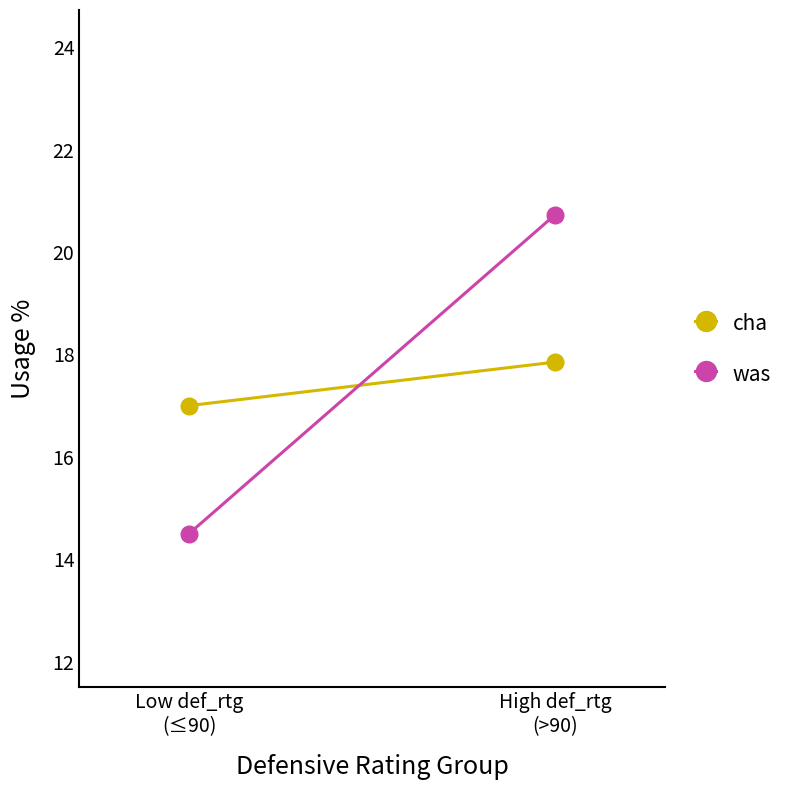

Reading right to left, extract all data points from this chart.

cha: High def_rtg
(>90)=17.9	Low def_rtg
(≤90)=17.0
was: High def_rtg
(>90)=20.7	Low def_rtg
(≤90)=14.5